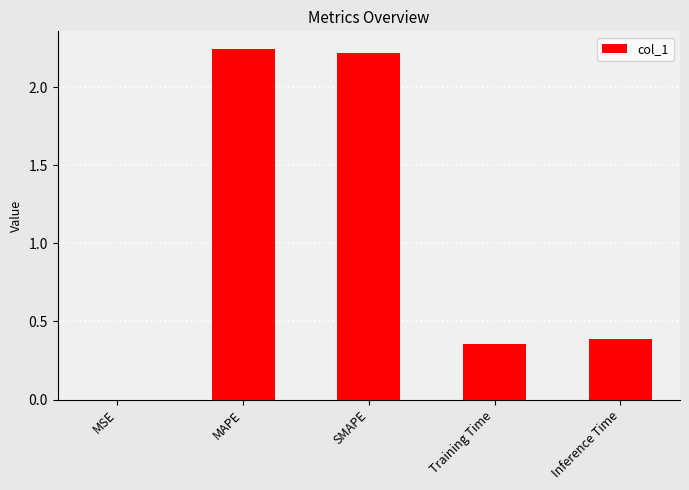

Where is the data nearest to the value 1?

Inference Time